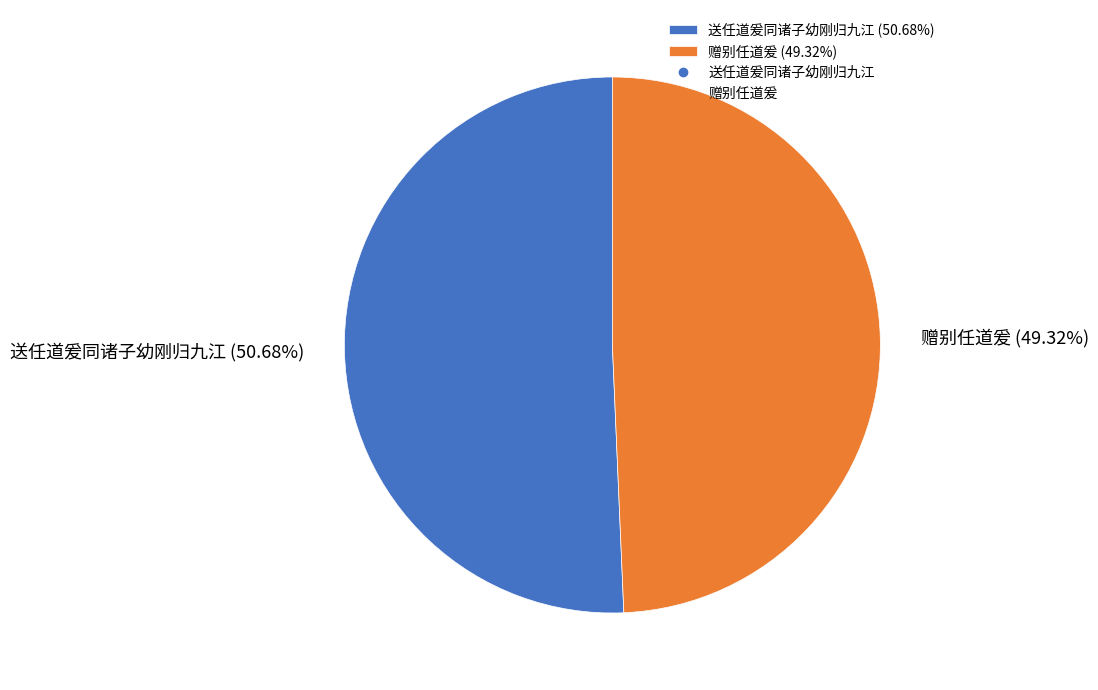

Between 送任道爰同诸子幼刚归九江 (50.68%) and 赠别任道爰 (49.32%), which is larger?

送任道爰同诸子幼刚归九江 (50.68%)